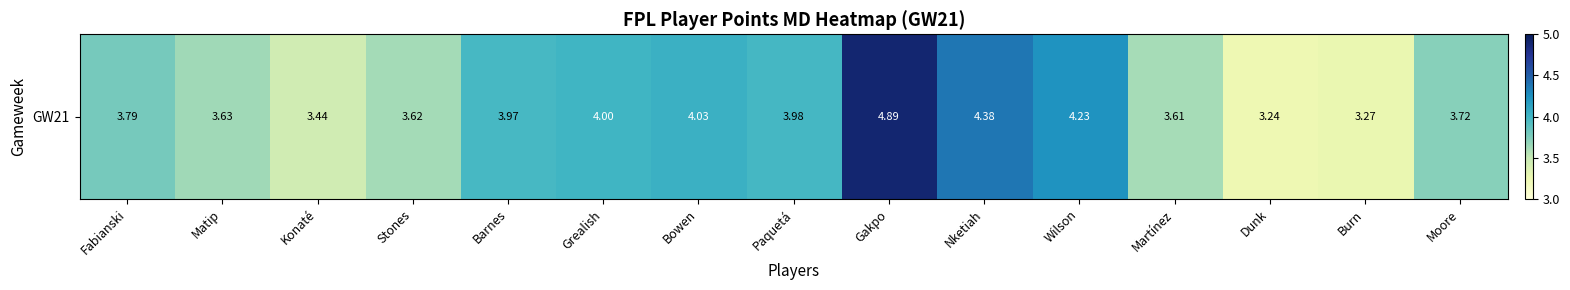

Is it true that the value at Barnes is 1.1?

False